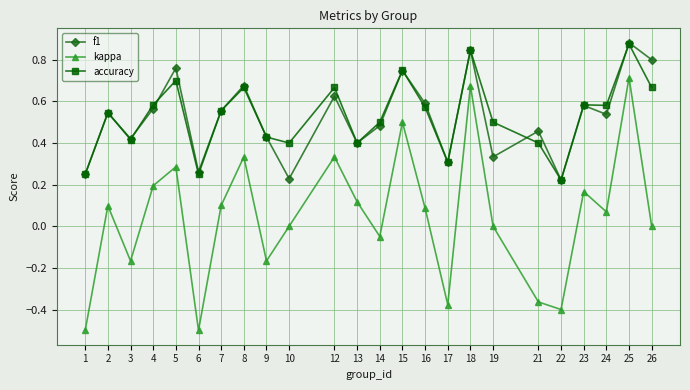

Which series has the largest range (max minus min)?

kappa